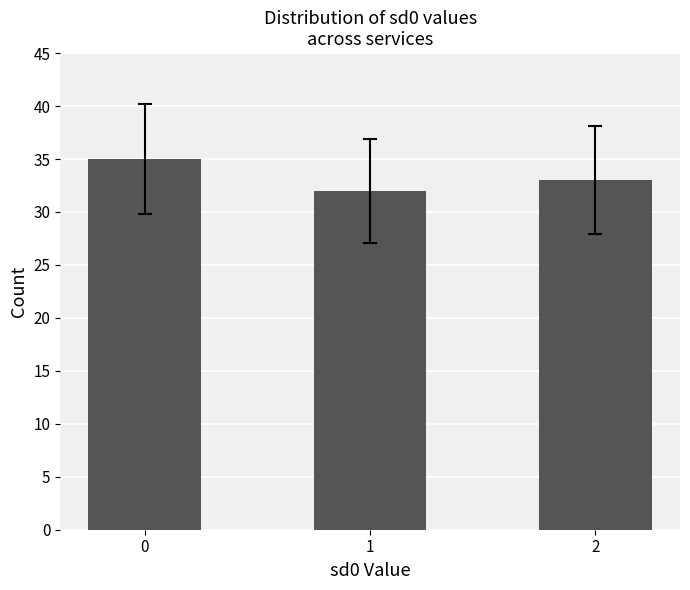

How many values are below 33?

1